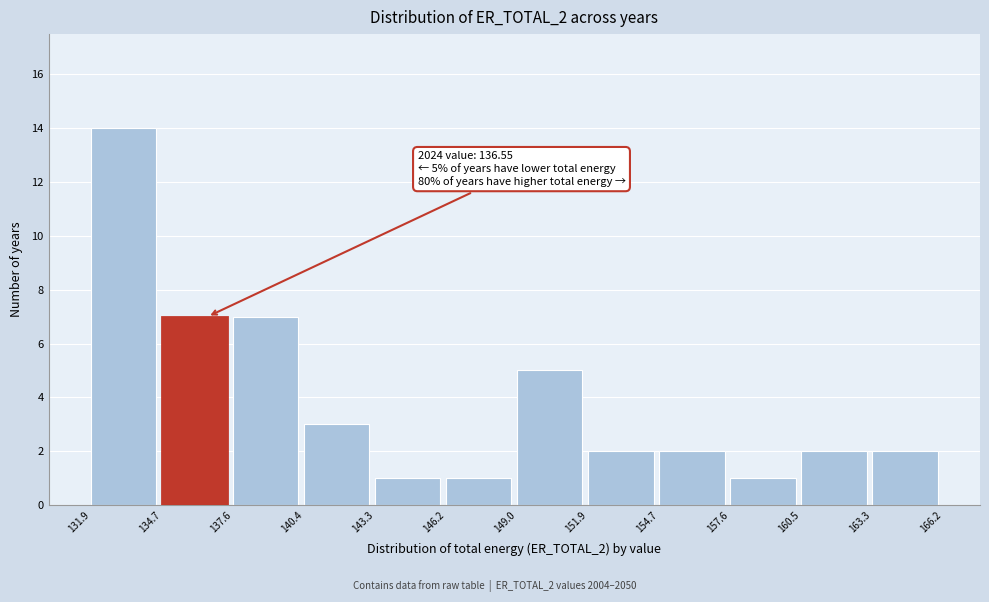

Which range on the x-axis has the tallest bar?

131.9 to 134.7